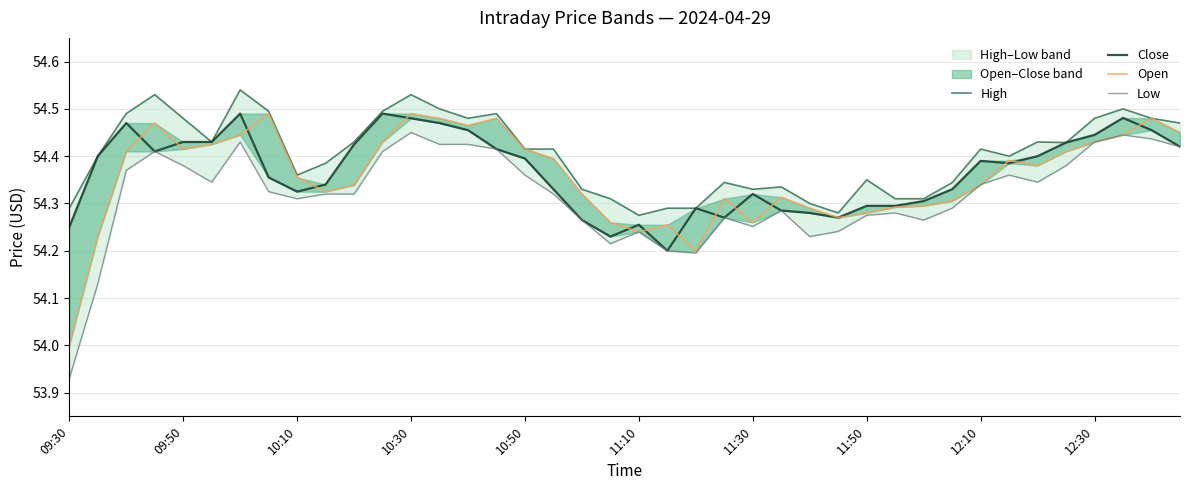

At which category is the sum across all series the highest?

10:30